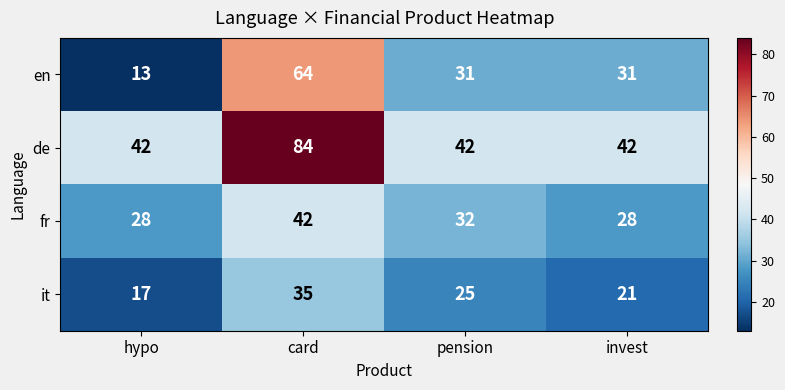

Between hypo and pension, which series saw the biggest shift?

en